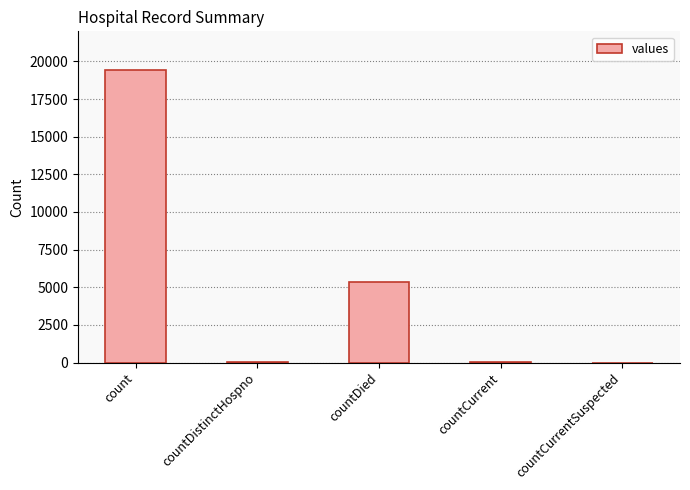

What is the greatest value displayed?

19420